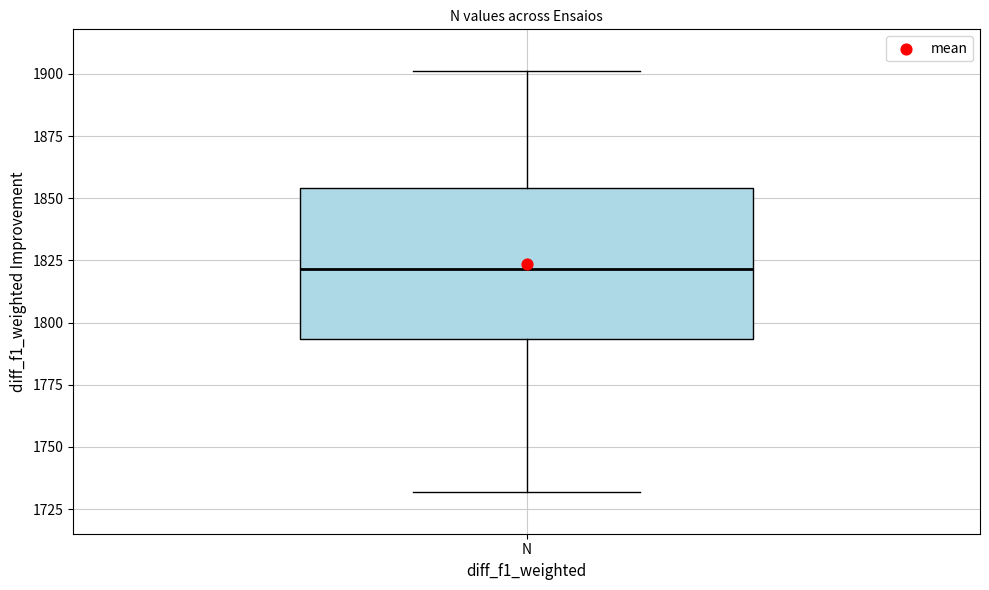

Transcribe this box plot: give where the median line is, the range the box spans, and where the two whiskers end, as read against the y-axis. The values are not printed on the chart, so give them approximately, as read against the axis.

median 1820, box 1795 to 1855, whiskers 1730 to 1900